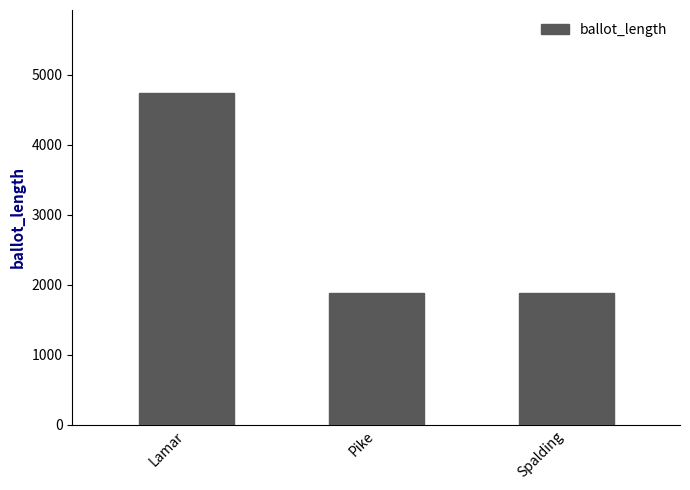

What is the label of the 2nd bar from the left?

Pike